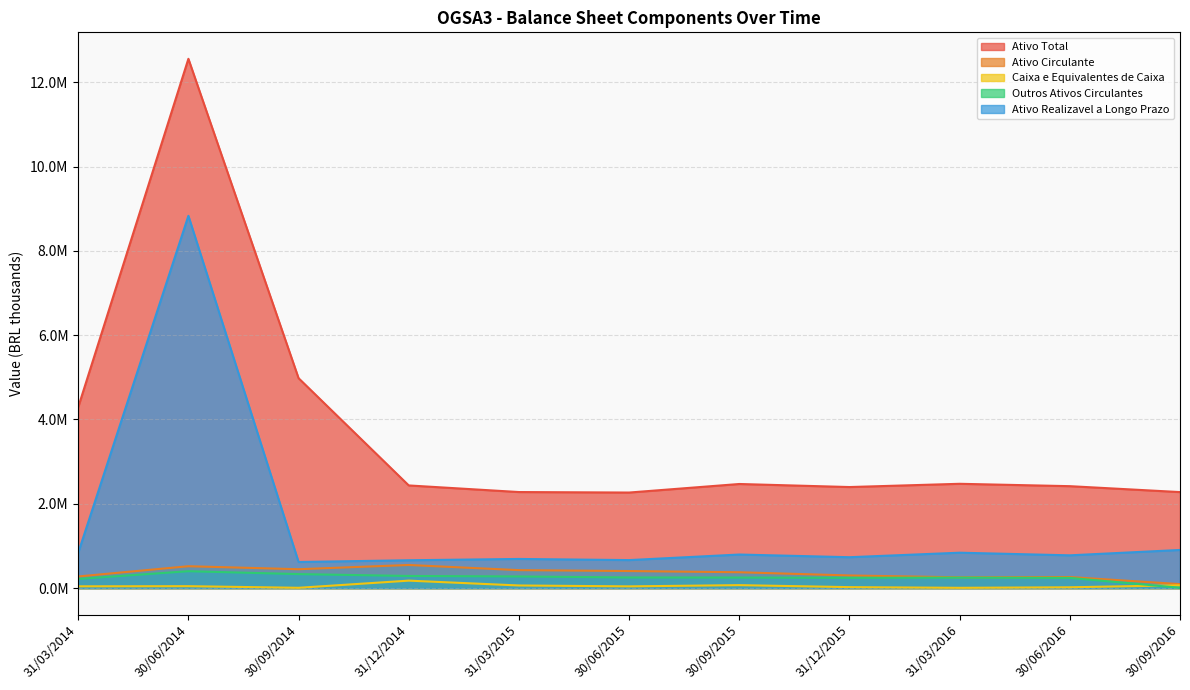

What is the minimum value shown in the chart?

7363.0